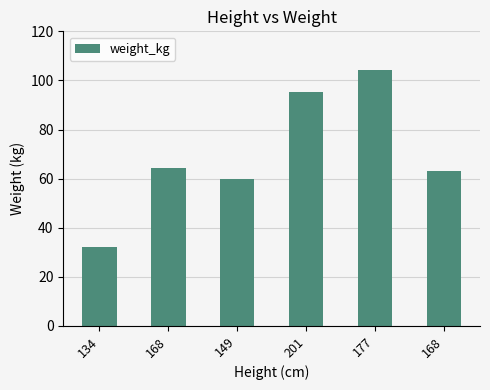

Does the chart contain any negative values?

No